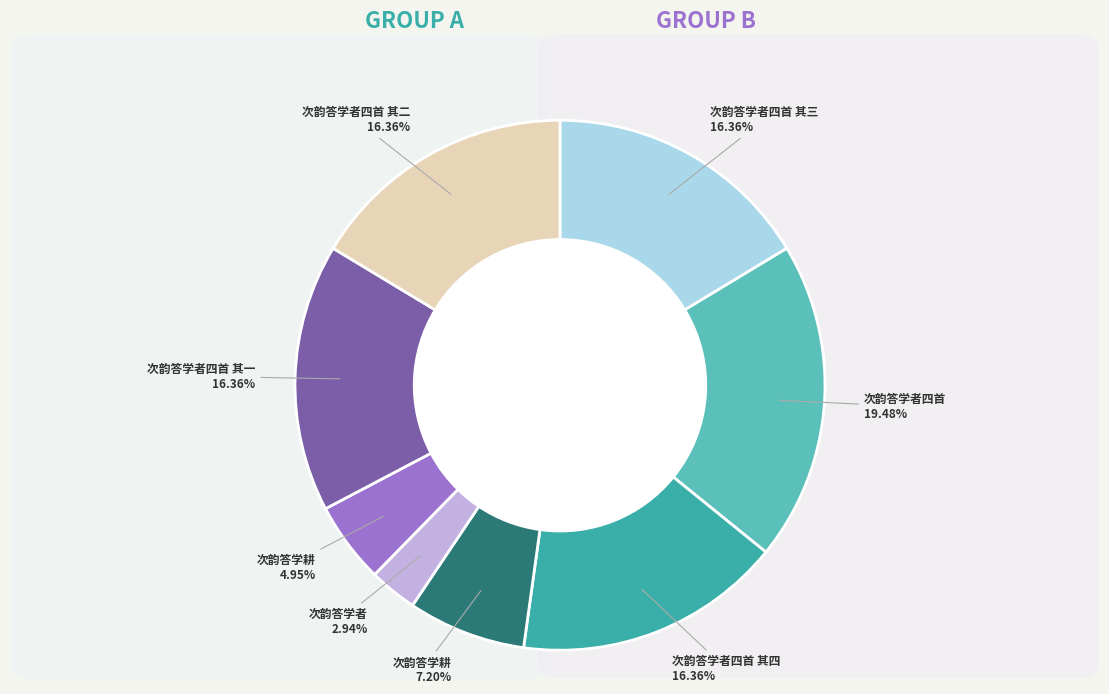

Is there any slice that represents more than half of the pie?

No